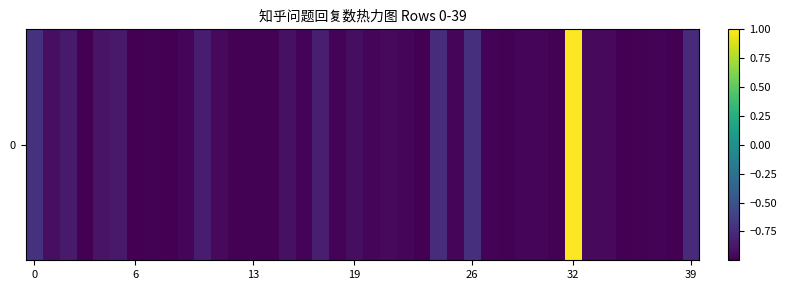

What is the difference between the maximum and minimum values?

2.0